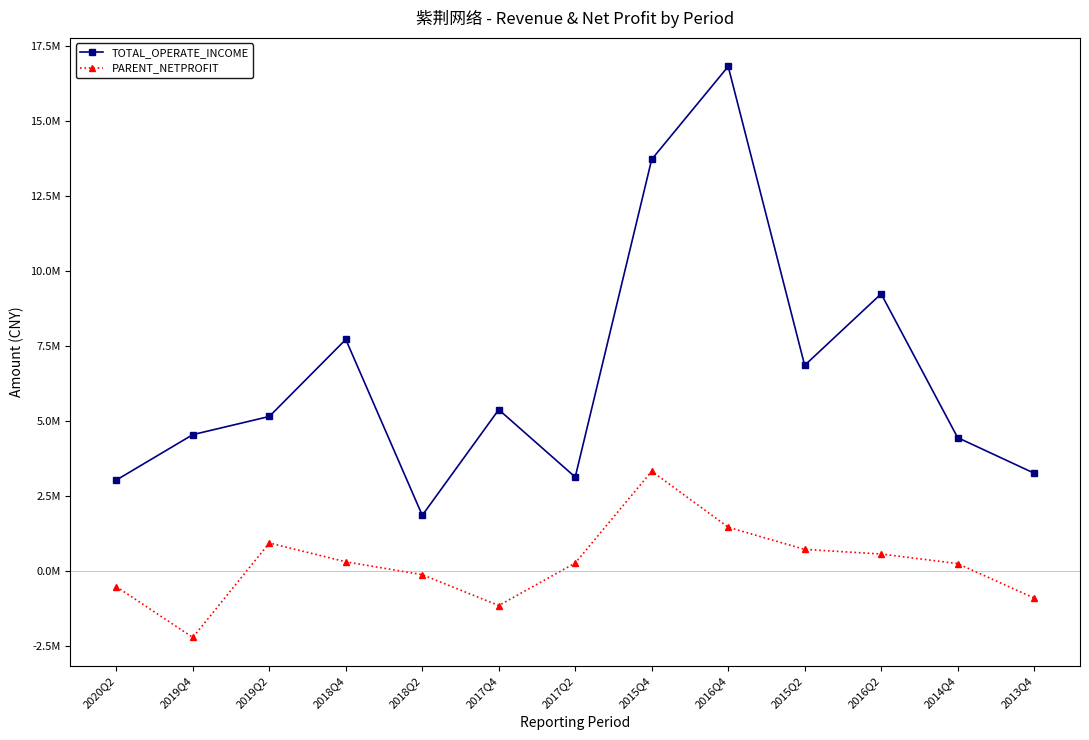

Is it true that TOTAL_OPERATE_INCOME equals 9232504.6 at 2016Q2?

True